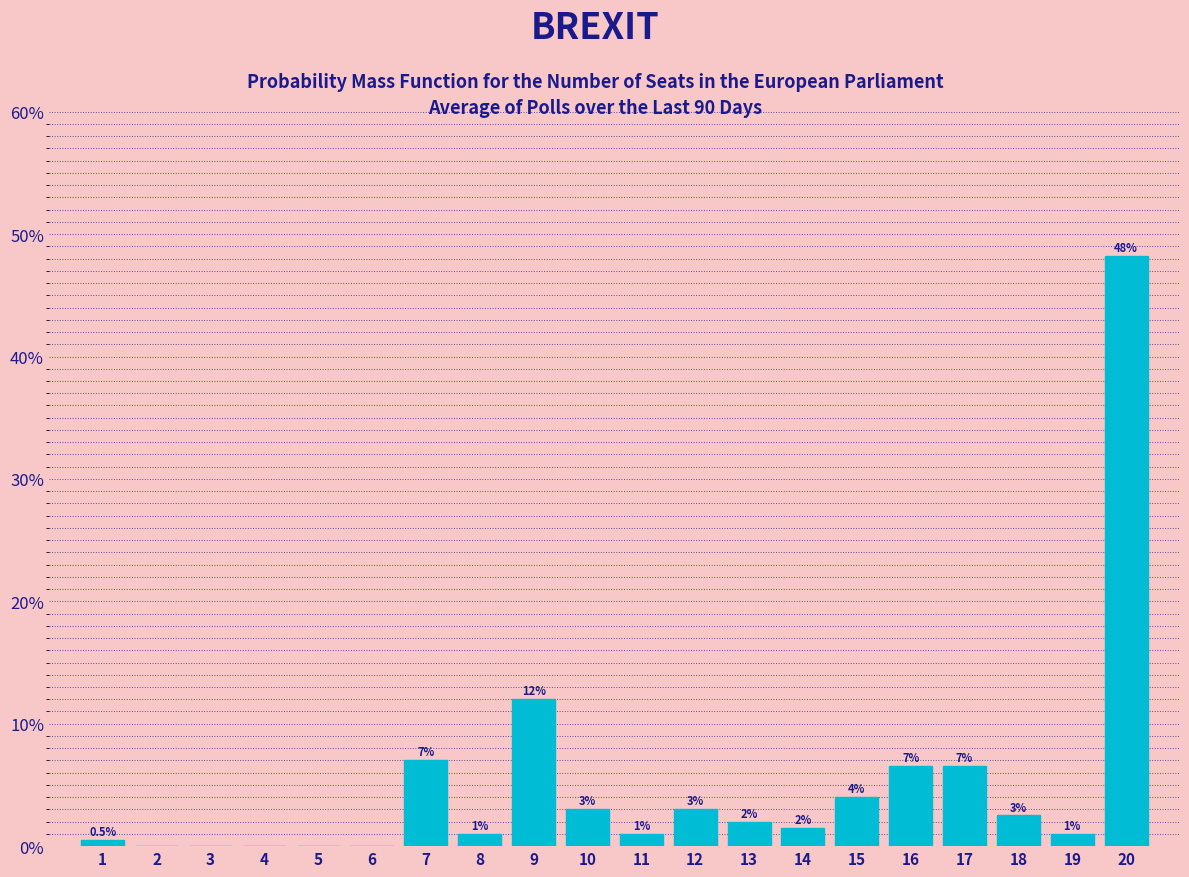

Which range on the x-axis has the tallest bar?

19.5 to 20.5